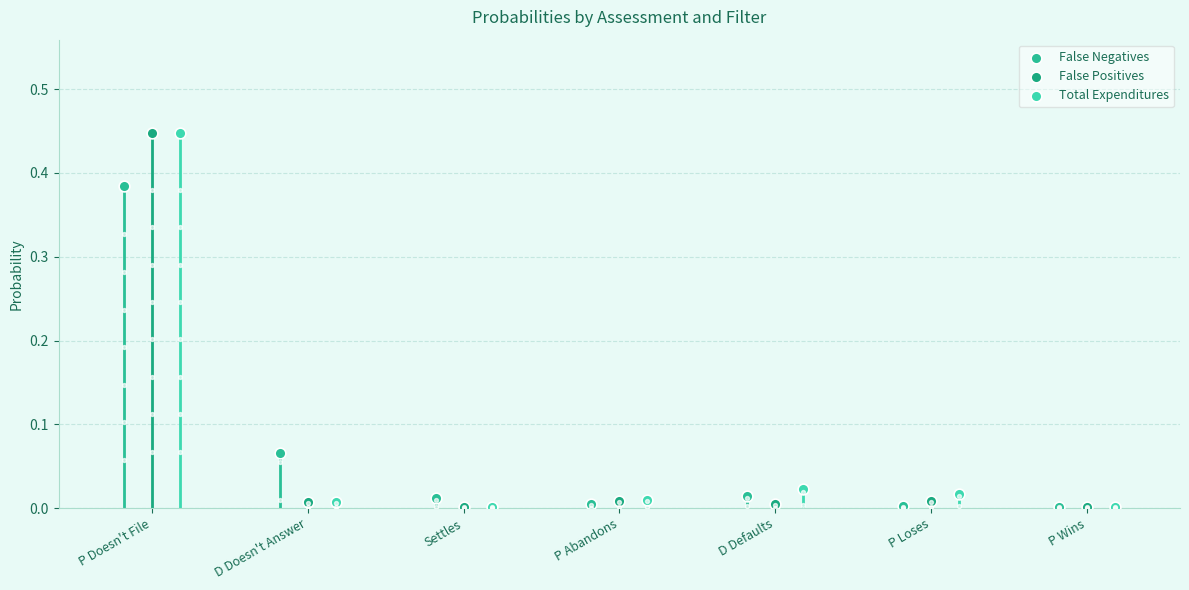

At how many categories does at least one series exceed 0?

7